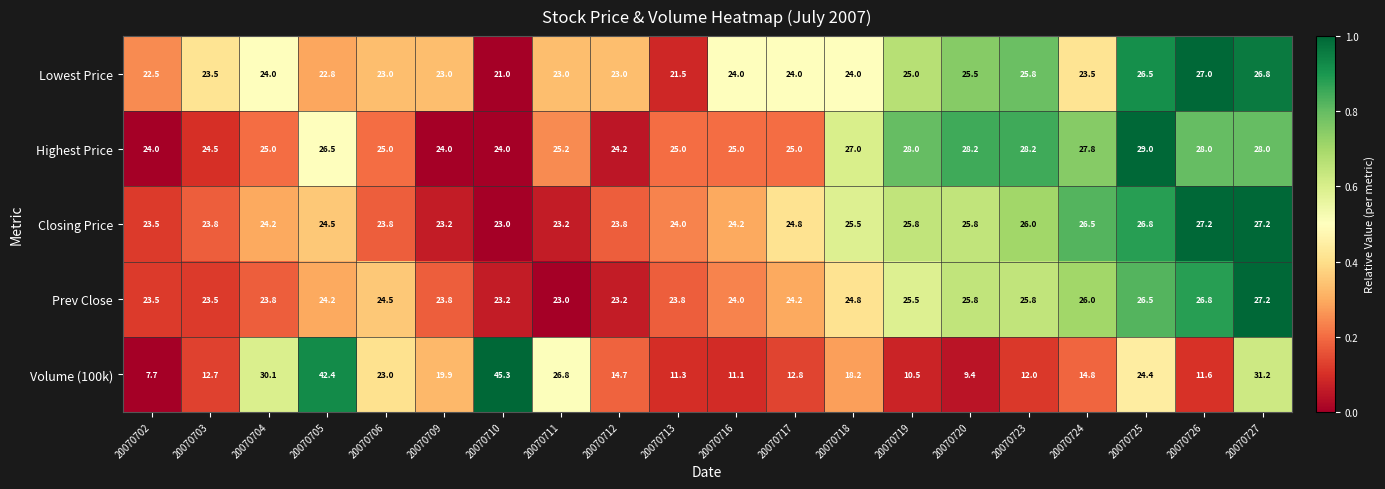

True or false: Volume (100k) has a value of 12.0 at 20070723.

True